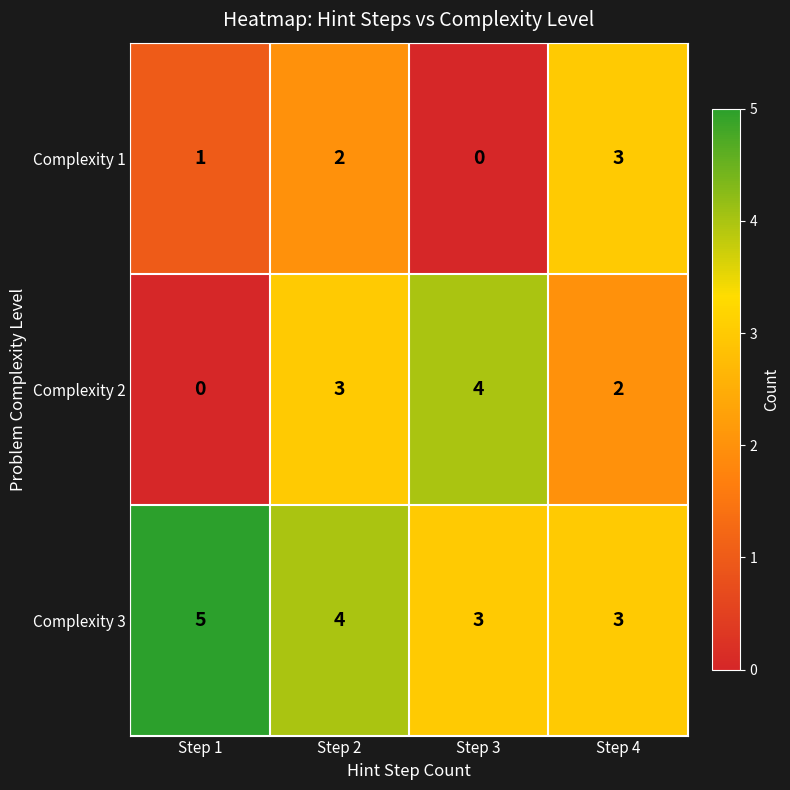

How many categories are shown in the chart?

4